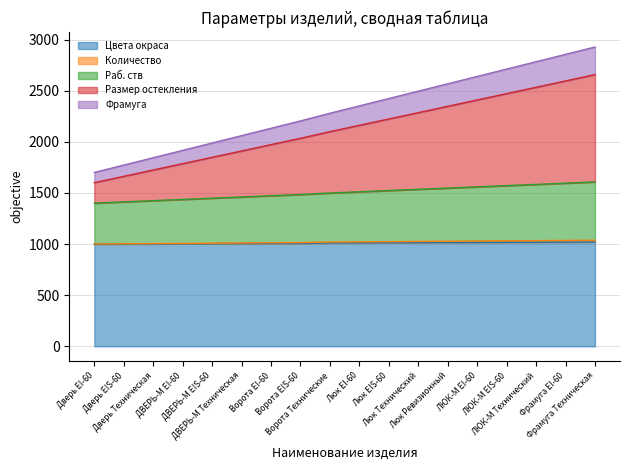

The Количество series shows 1596 at ЛЮК-М EI-60. True or false?

False